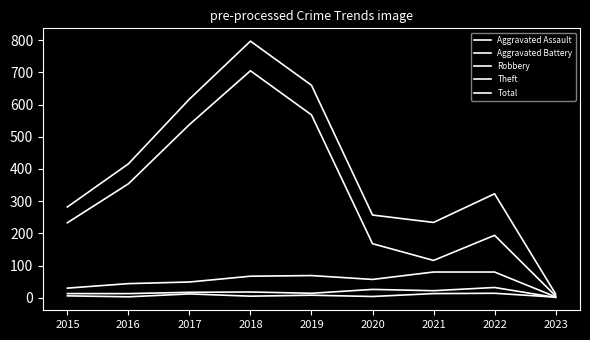

True or false: Total and Theft intersect in this chart.

False